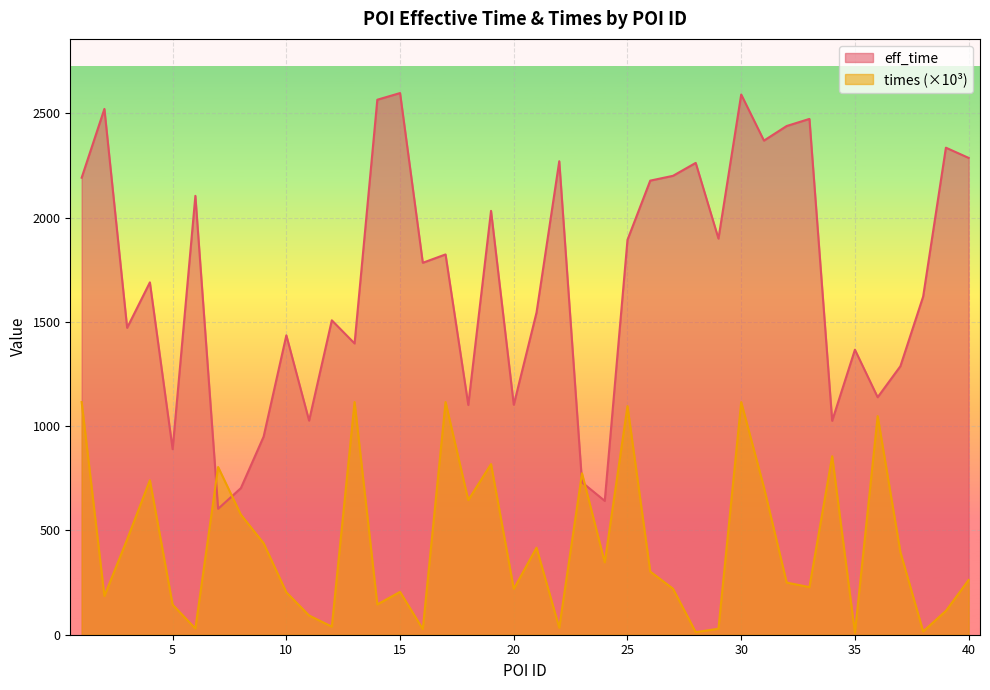

How many lines are shown in the chart?

2